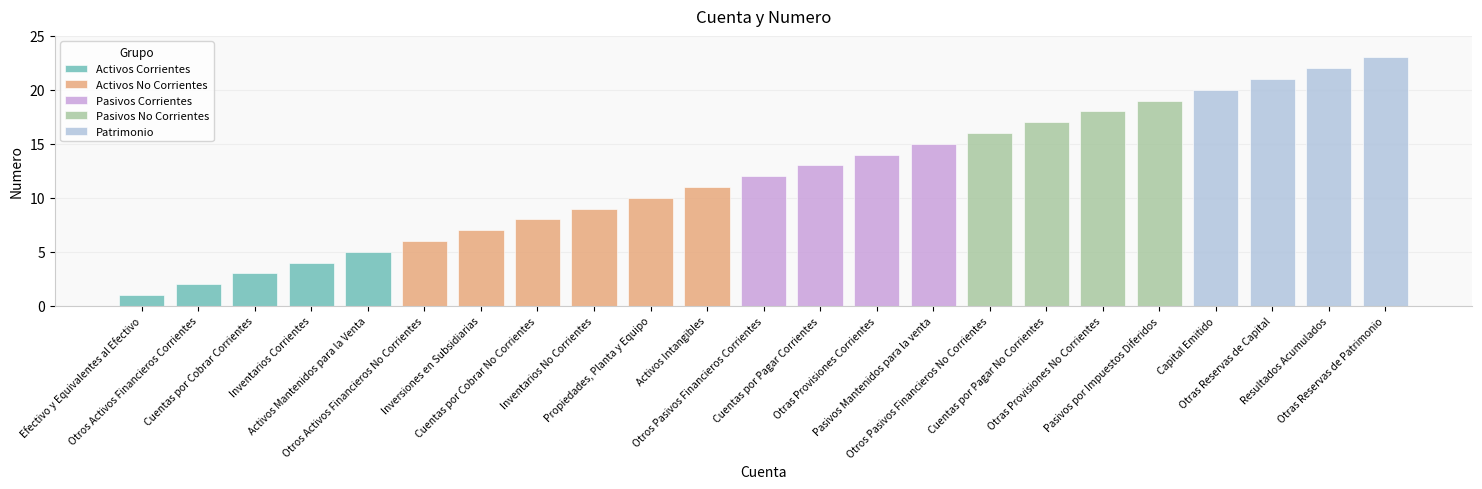

How many bars are there in total?

23